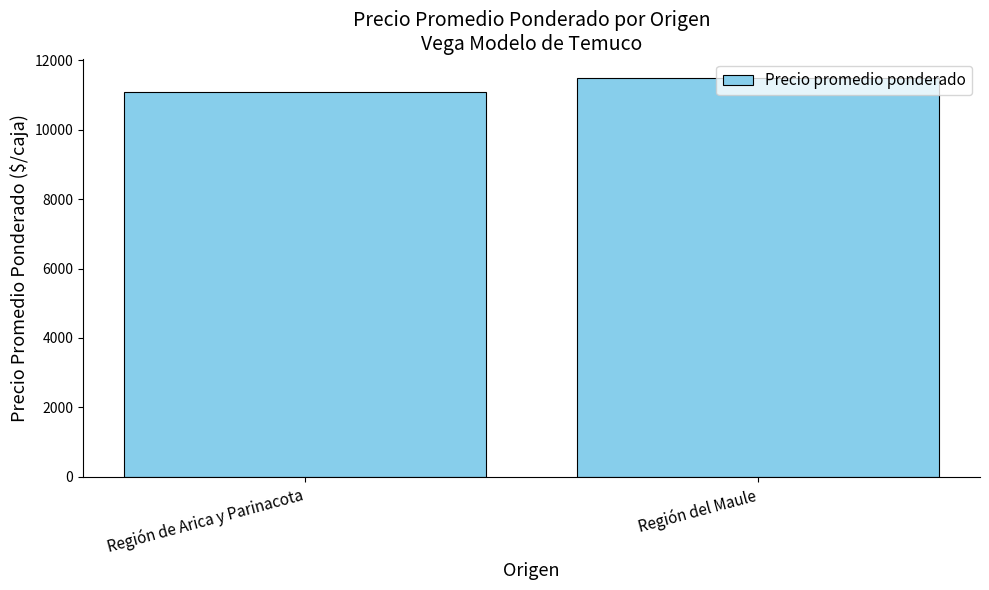

Which has a higher value, Región del Maule or Región de Arica y Parinacota?

Región del Maule